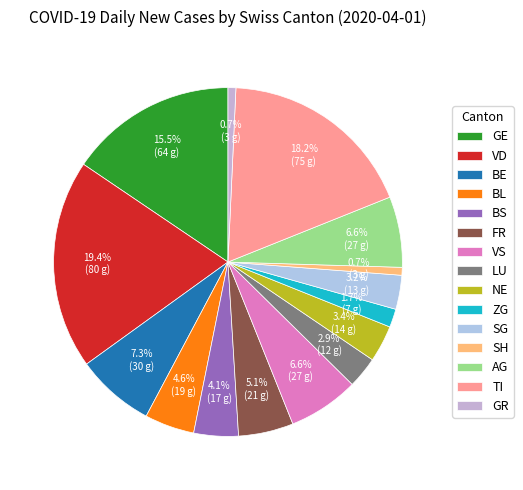

Do GE and BS together represent more than half of the pie?

No